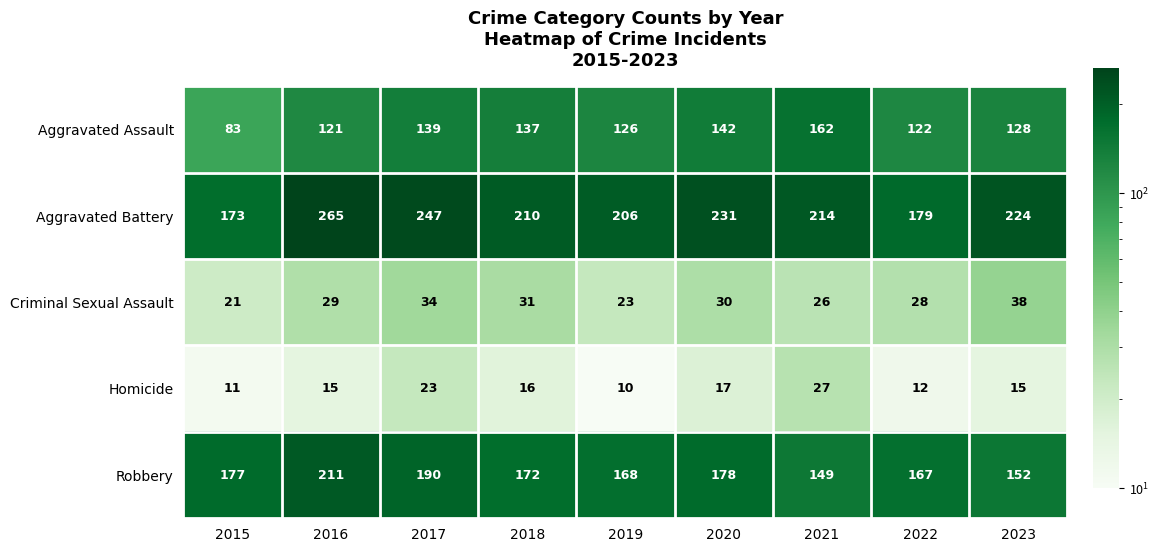

What is the minimum value shown in the chart?

10